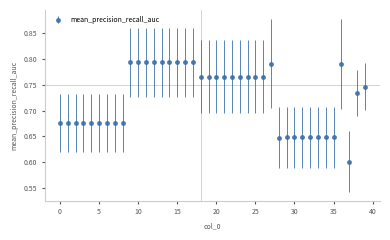

How many values are between 0 and 1?

40